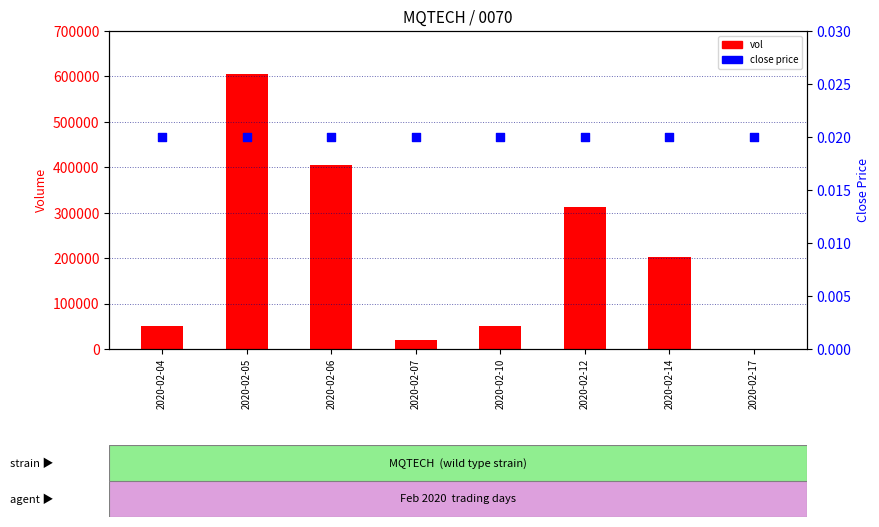

What is the total value across all series at 2020-02-17?

1000.0